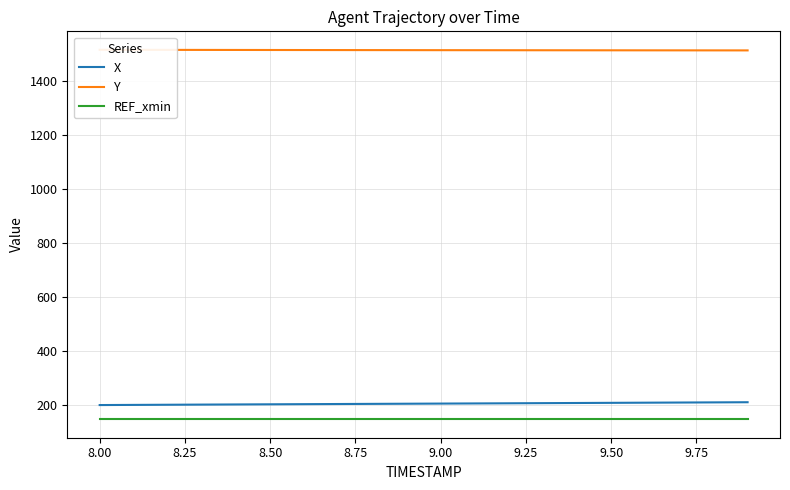

What is the maximum value for Y?

1517.0